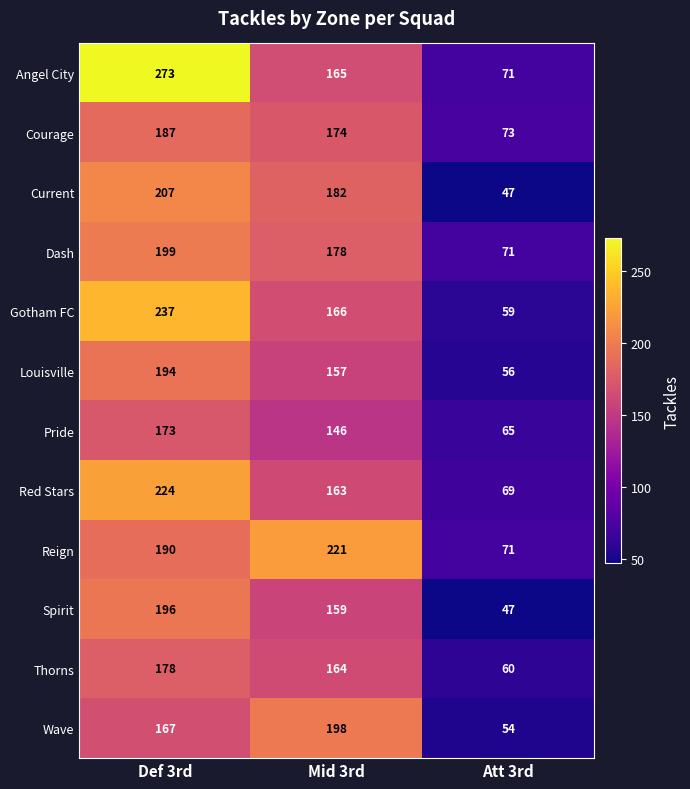

What is the total value across all series at Def 3rd?

2425